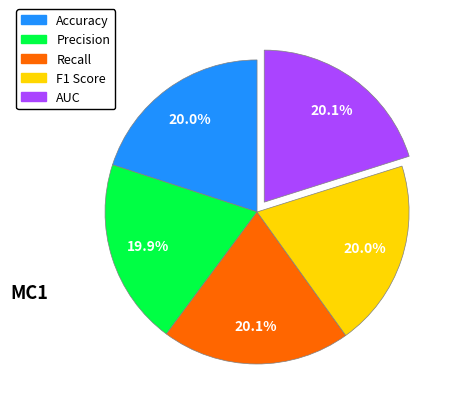

What percentage is the Recall slice, to the nearest percent?

20%